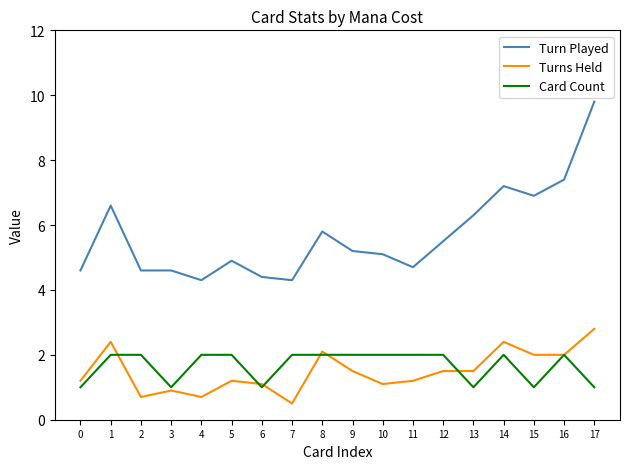

Reading left to right, what are all the values shown in this chart?

Turn Played: 0=4.6	1=6.6	2=4.6	3=4.6	4=4.3	5=4.9	6=4.4	7=4.3	8=5.8	9=5.2	10=5.1	11=4.7	12=5.5	13=6.3	14=7.2	15=6.9	16=7.4	17=9.8
Turns Held: 0=1.2	1=2.4	2=0.7	3=0.9	4=0.7	5=1.2	6=1.1	7=0.5	8=2.1	9=1.5	10=1.1	11=1.2	12=1.5	13=1.5	14=2.4	15=2.0	16=2.0	17=2.8
Card Count: 0=1.0	1=2.0	2=2.0	3=1.0	4=2.0	5=2.0	6=1.0	7=2.0	8=2.0	9=2.0	10=2.0	11=2.0	12=2.0	13=1.0	14=2.0	15=1.0	16=2.0	17=1.0